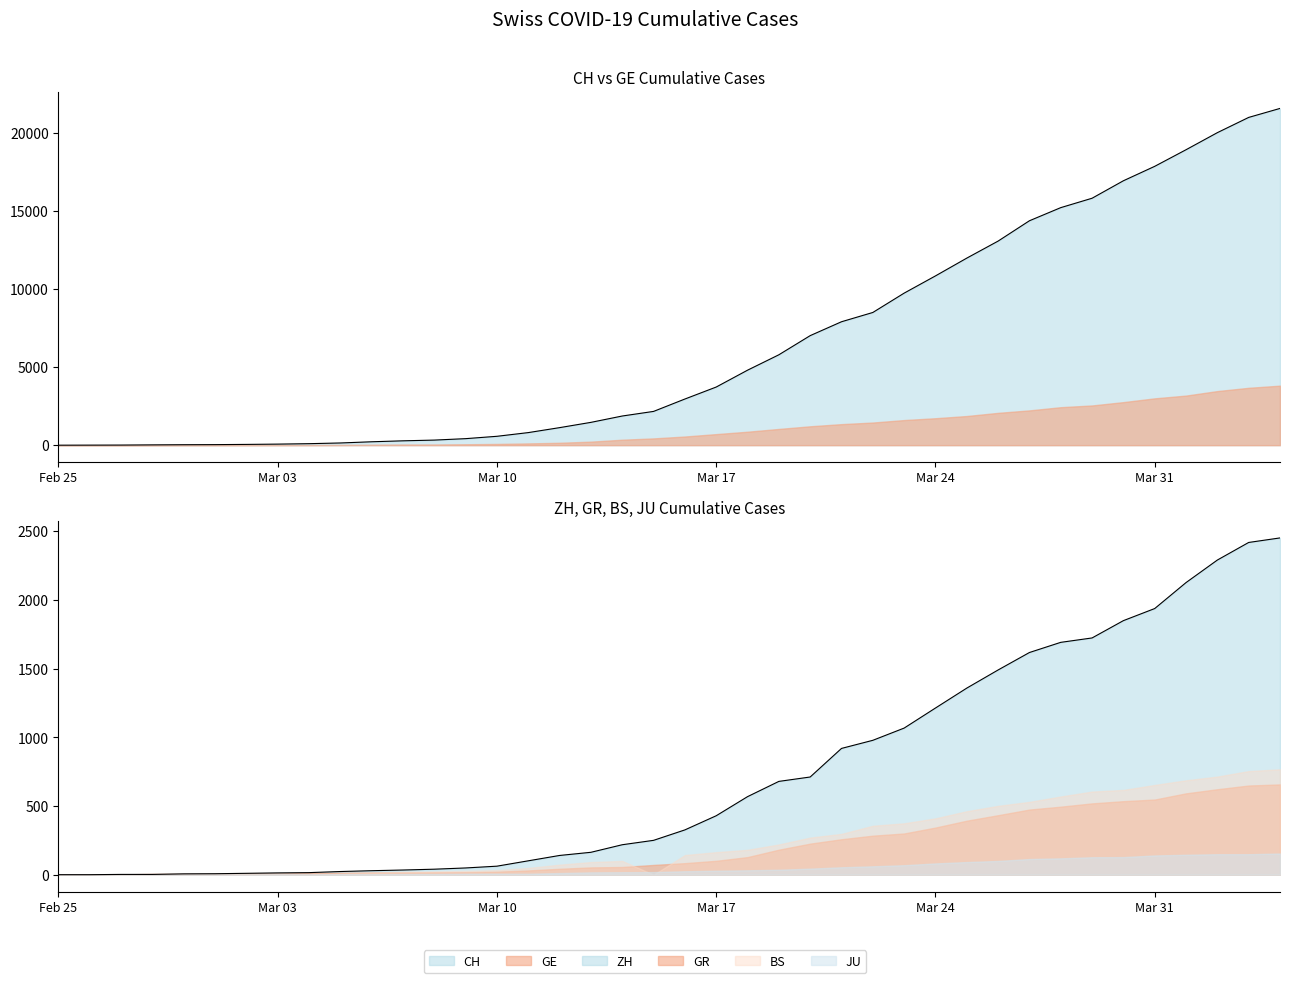

Reading right to left, extract all data points from this chart.

CH: 21582	21006	20029	18935	17871	16946	15826	15224	14383	13080	11989	10849	9745	8505	7911	7021	5794	4807	3727	2959	2165	1870	1463	1125	807	570	419	327	280	219	142	97	69	50	36	30	20	8	4	0
GE: 3815	3677	3468	3179	3002	2760	2546	2435	2230	2072	1869	1728	1610	1452	1349	1211	1041	863	710	556	435	351	227	155	114	80	60	45	43	30	20	16	14	11	10	9	5	1	1	0
GR: 657	649	622	592	547	535	519	495	474	433	393	343	300	284	258	226	182	128	101	84	71	56	53	43	31	22	18	18	17	16	14	12	9	9	6	6	6	2	2	0
ZH: 2451	2418	2290	2126	1937	1849	1723	1691	1617	1490	1358	1213	1067	978	919	711	679	568	429	326	250	218	163	140	101	62	49	40	34	29	23	15	13	10	7	6	2	2	0	0
JU: 154	149	149	145	140	128	127	119	114	100	92	82	69	61	54	44	36	32	29	25	19	18	17	12	7	7	7	5	5	4	4	2	2	1	1	1	1	1	0	0
BS: 767	754	714	687	653	617	605	569	530	501	462	410	374	356	297	270	220	181	164	143	0	100	92	73	49	33	28	24	21	15	8	3	3	1	1	1	1	1	0	0